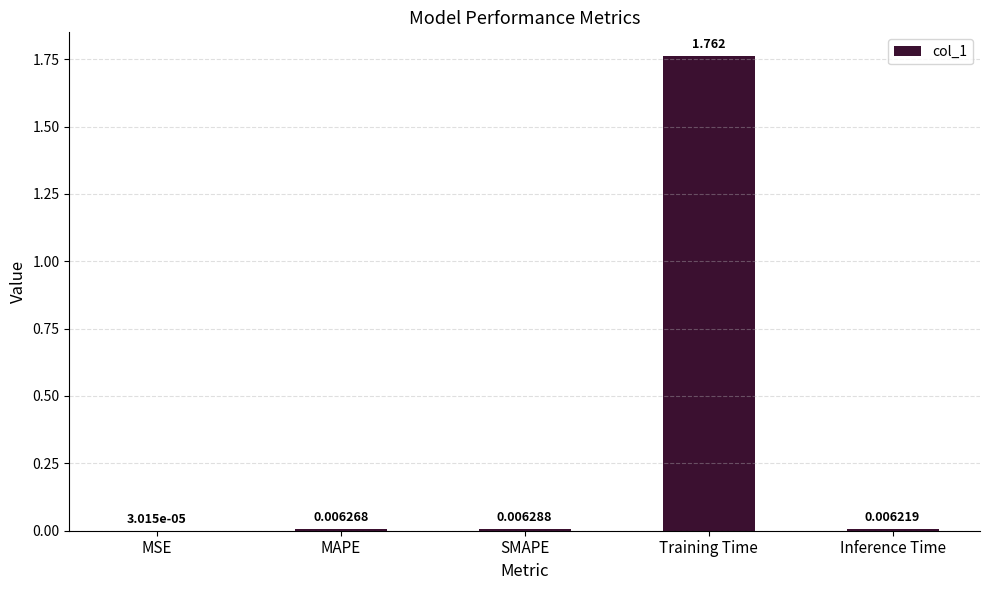

Which has a higher value, Training Time or MAPE?

Training Time